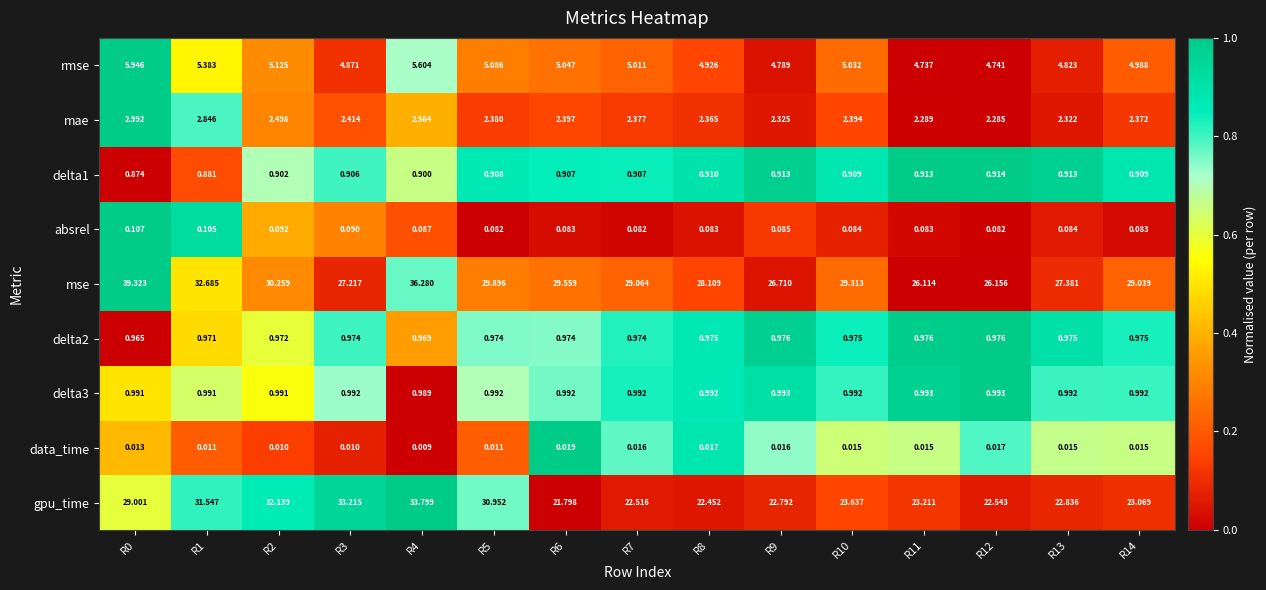

At which category is the sum across all series the highest?

R4